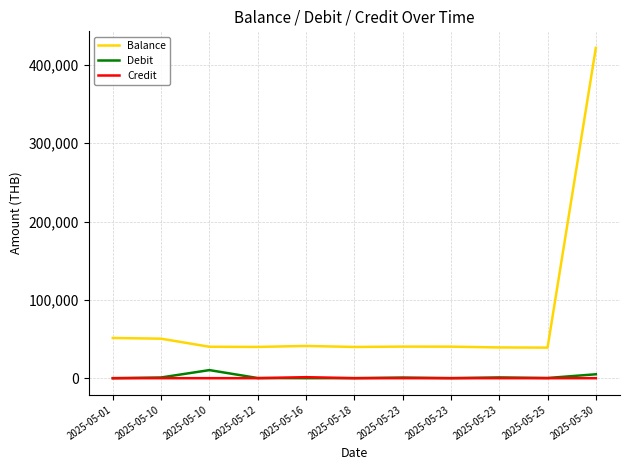

What are all the series names shown in the legend?

Balance, Debit, Credit